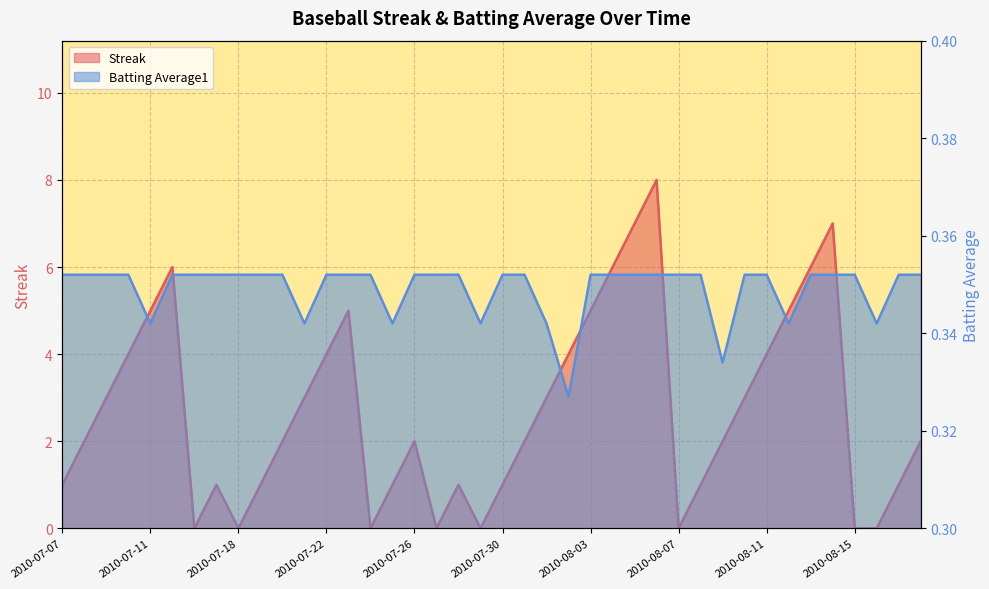

List the series in order of their peak value, lowest first.

Batting Average1, Streak